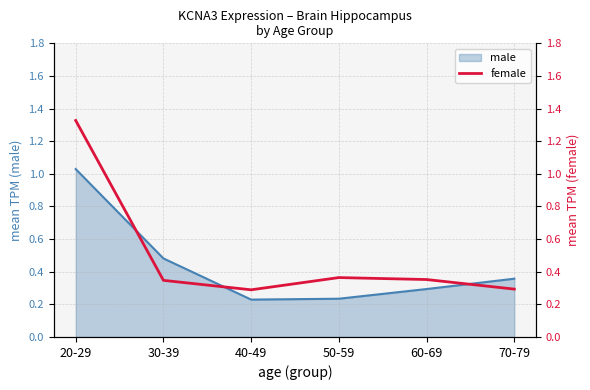

At which category does the data reach its first local peak?

50-59